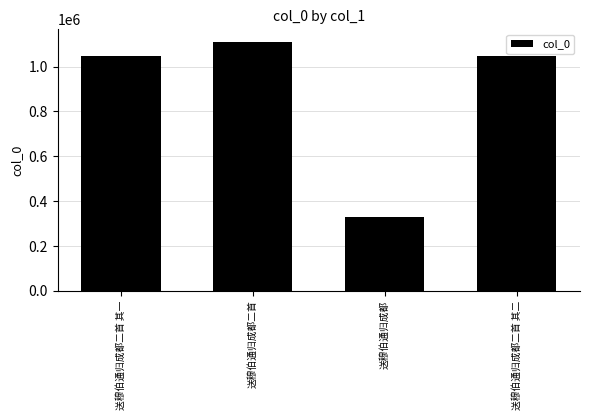

Are the bars grouped side by side (vs. stacked)?

No